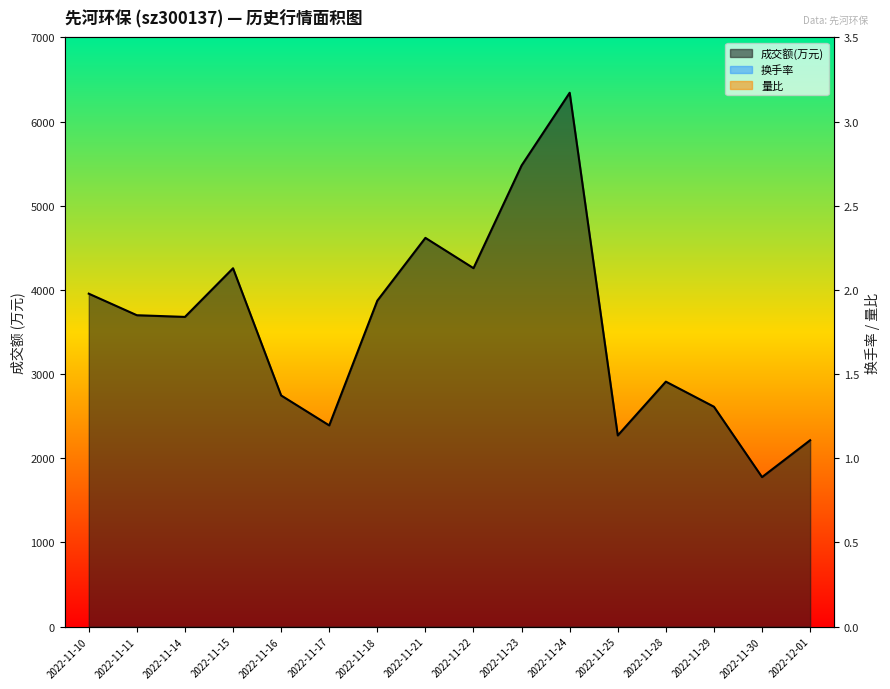

True or false: 换手率 has more than 0 interior local peaks.

True